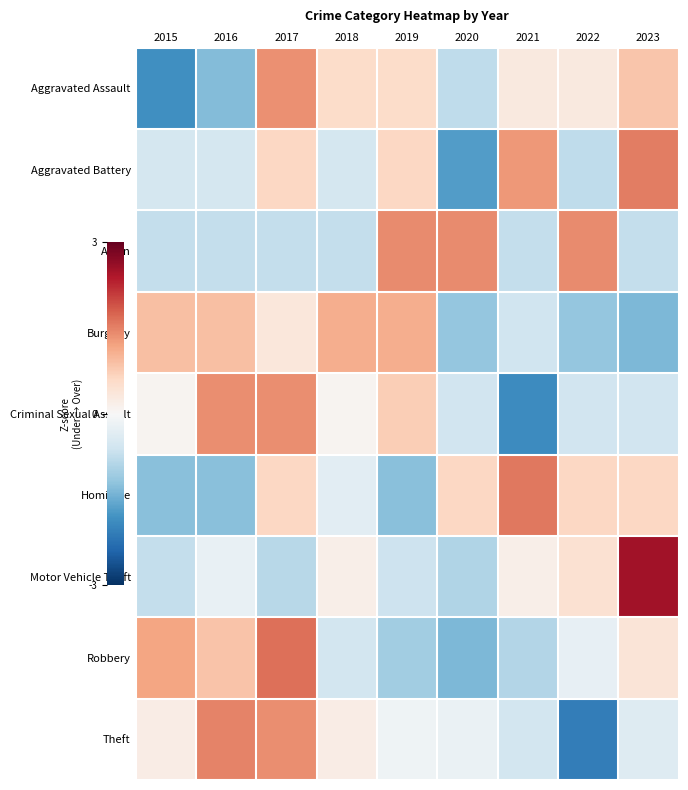

Between 2019 and 2016, which is larger?

2019